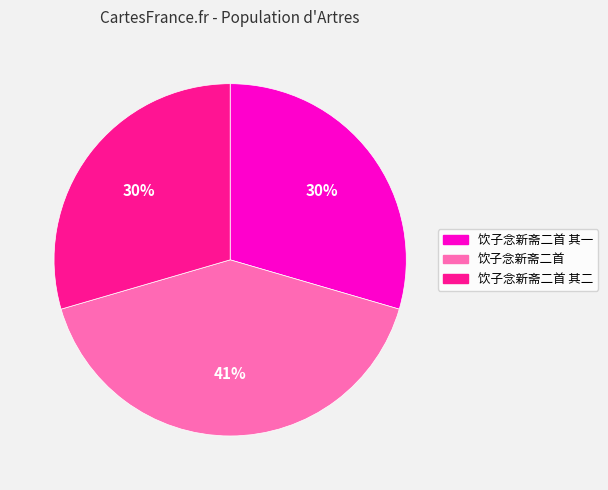

Is 饮子念新斋二首 the majority of the pie?

No